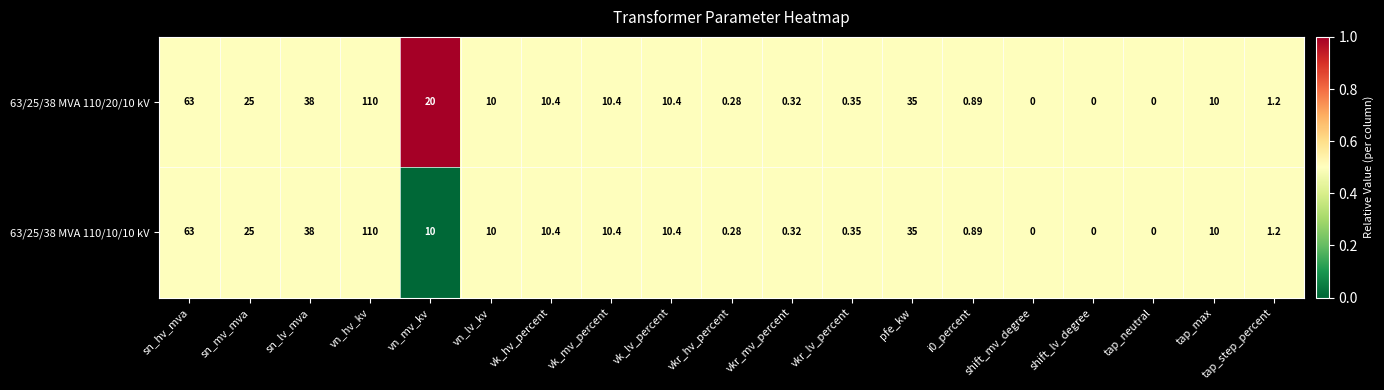

Is the value of 63/25/38 MVA 110/10/10 kV at pfe_kw greater than the value of 63/25/38 MVA 110/20/10 kV at sn_mv_mva?

Yes